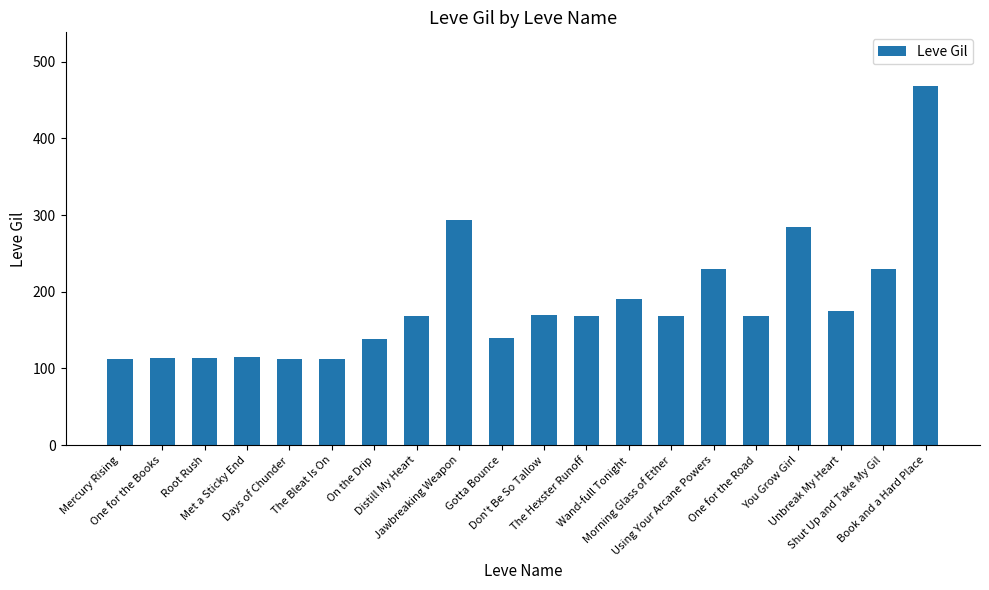

What is the maximum value shown in the chart?

468